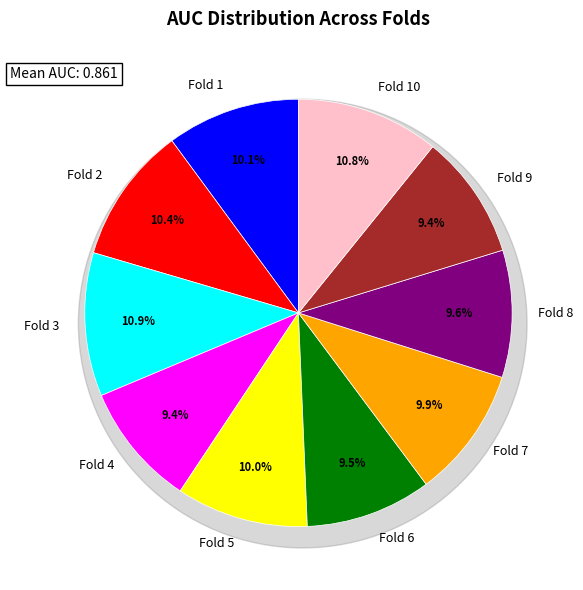

The Fold 7 slice represents 3% of the pie. True or false?

False